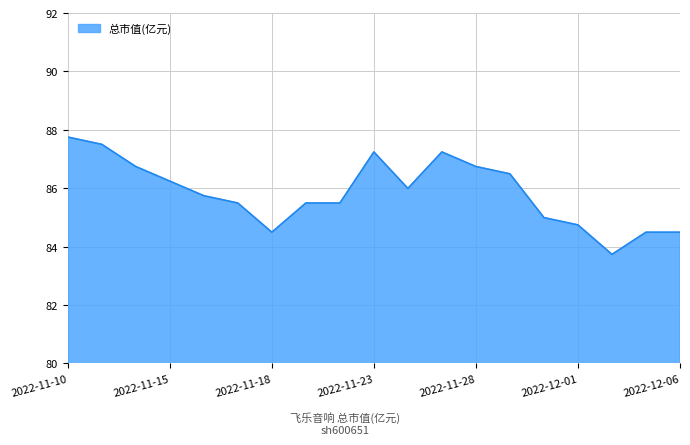

What is the smallest value displayed?

83.7